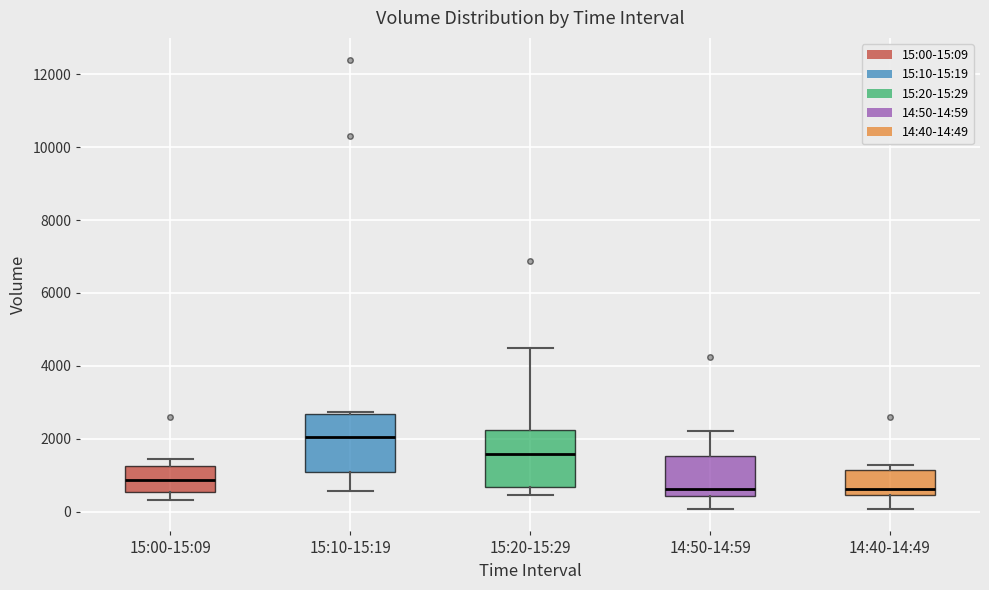

Where is the upper edge of the box for 15:10-15:19 on the y-axis? The values are not printed on the chart, so give them approximately, as read against the axis.

2600